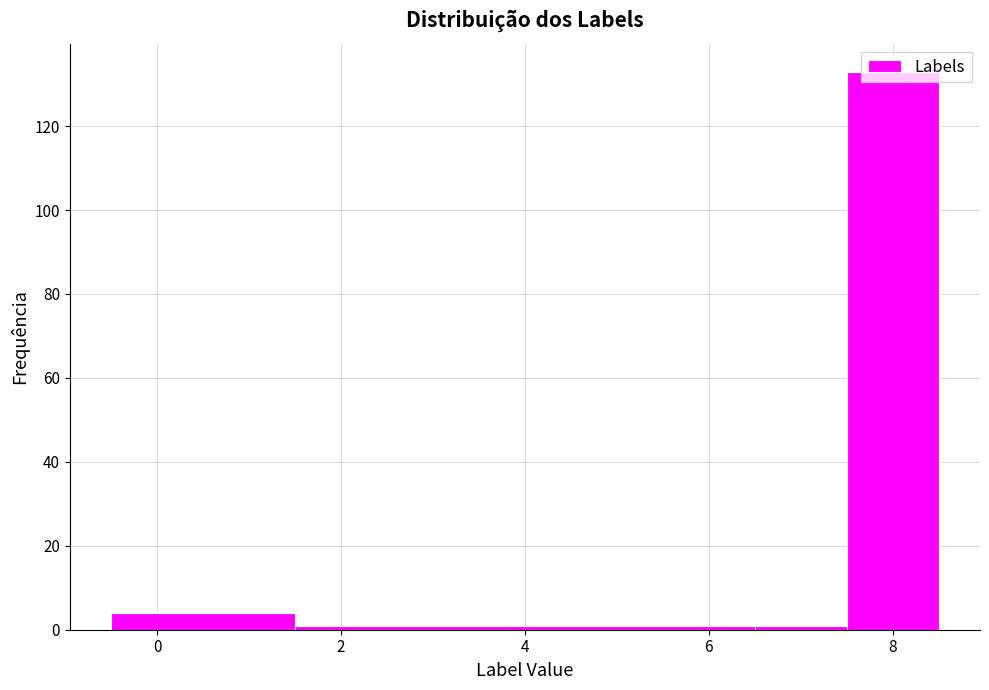

How tall is the bar that spans -0.5 to 1.5 on the x-axis? Neither the bar edges nor the heights are printed on the chart, so give them approximately, as read against the axes.

4